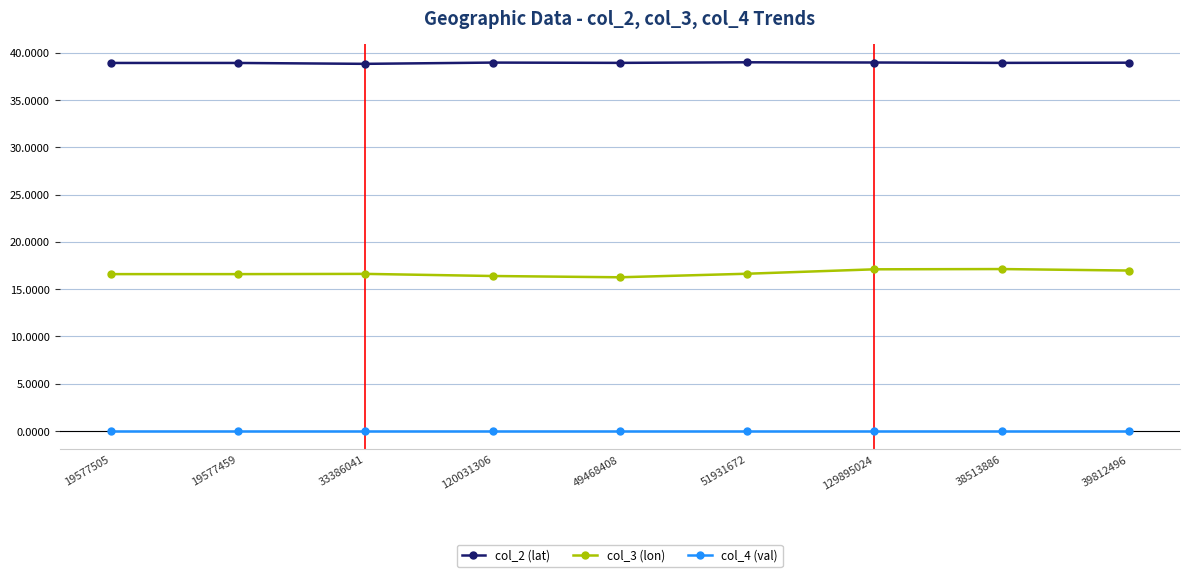

What is the label of the 3rd point from the left?

33386041